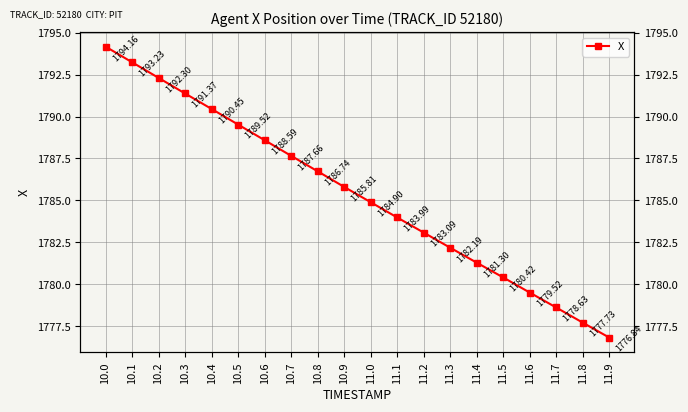

What is the change in value from 11.2 to 11.4?

-1.8